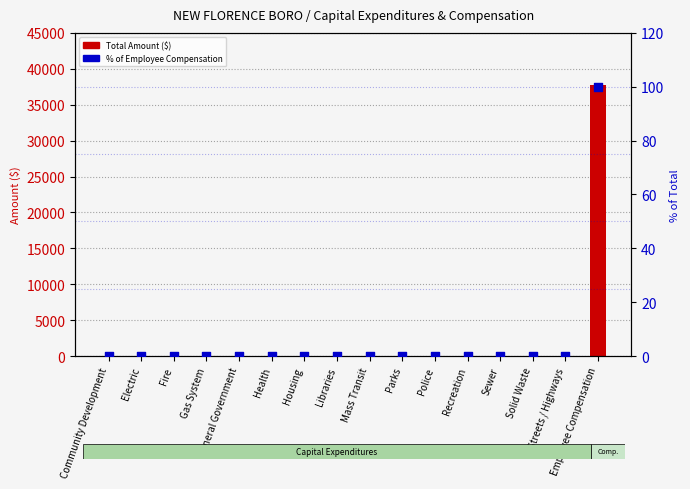

Which series reaches the maximum Y coordinate?

Total Amount ($)